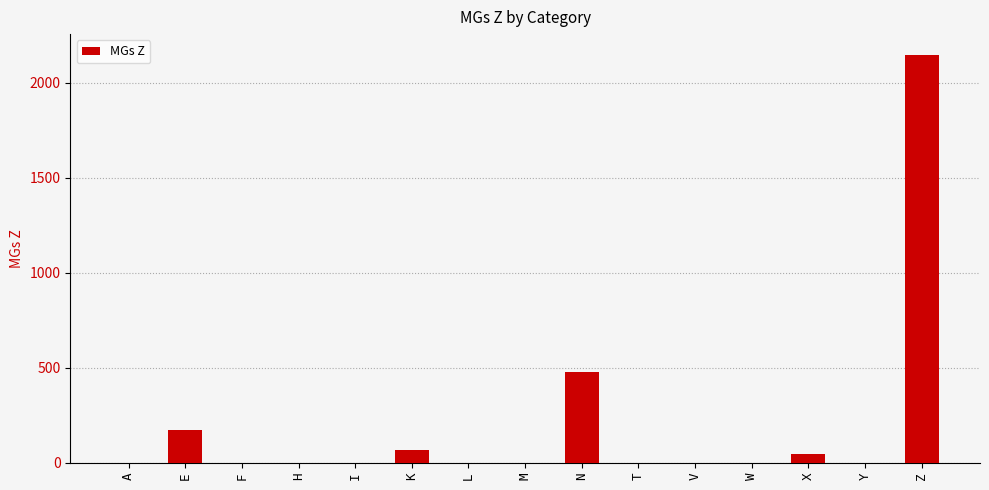

What is the maximum value shown in the chart?

2149